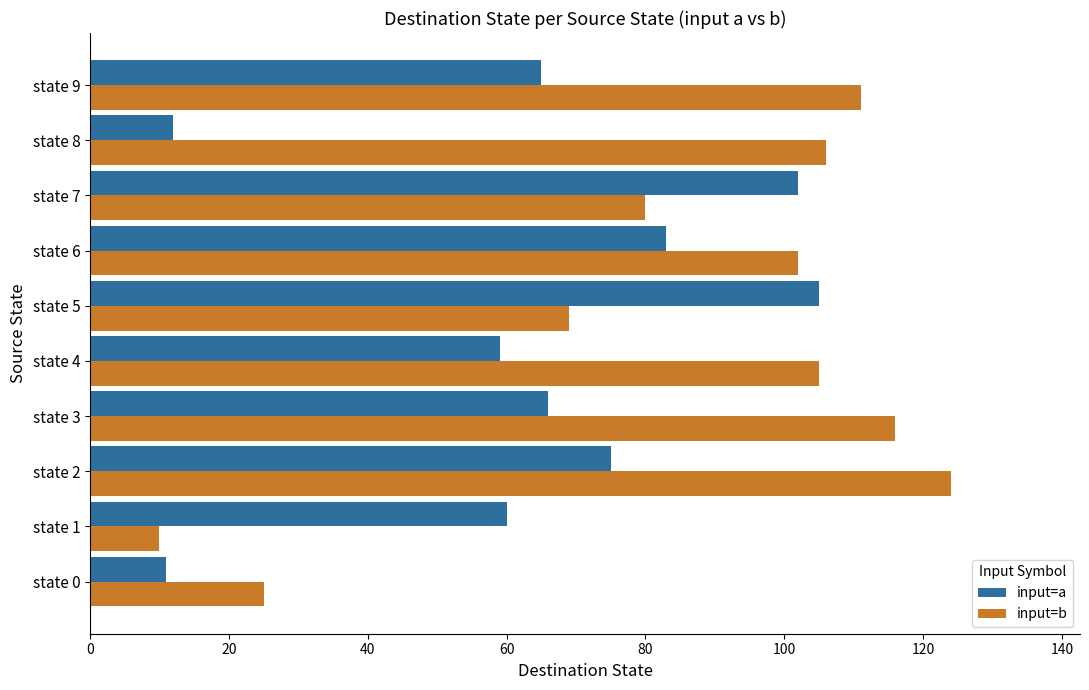

What is the average value of the input=a series?

64